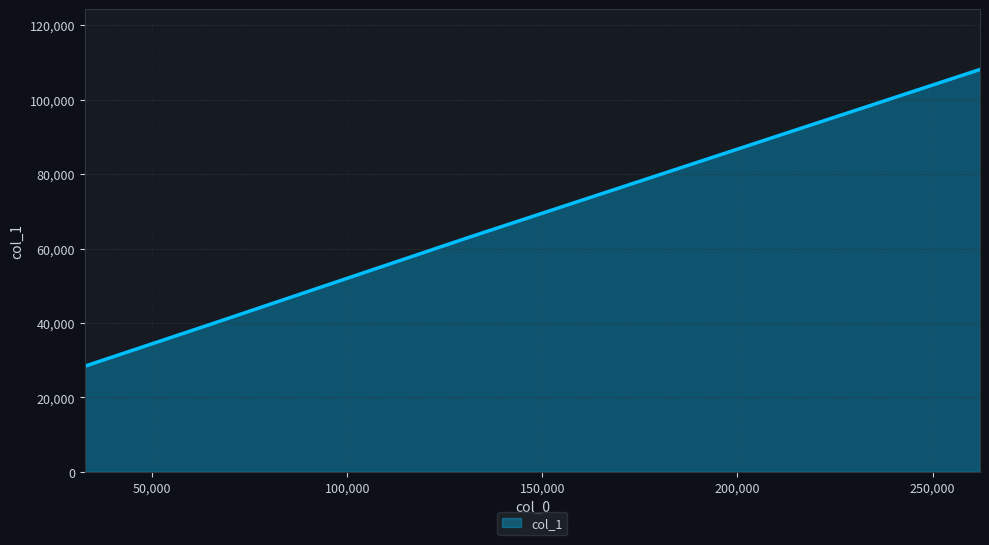

What is the minimum value shown in the chart?

28380